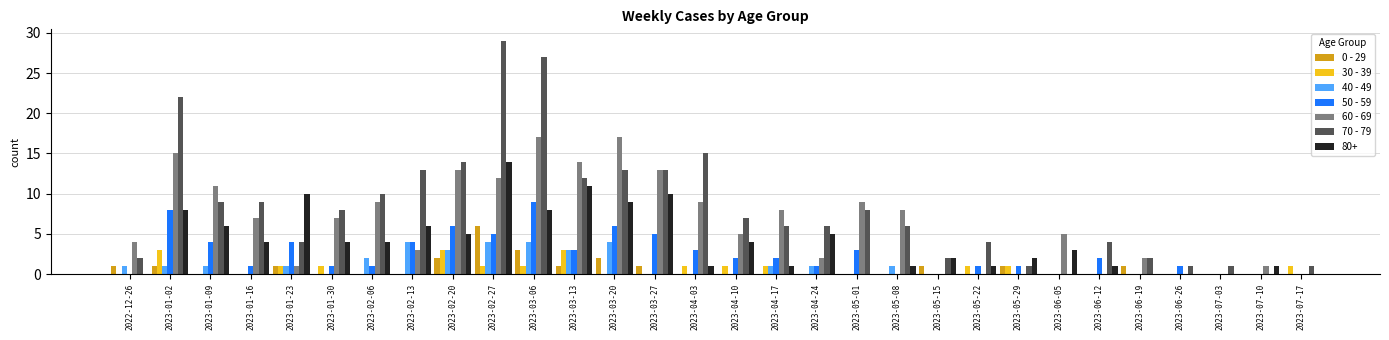

The value of 40 - 49 at 2023-02-20 is 3. True or false?

True